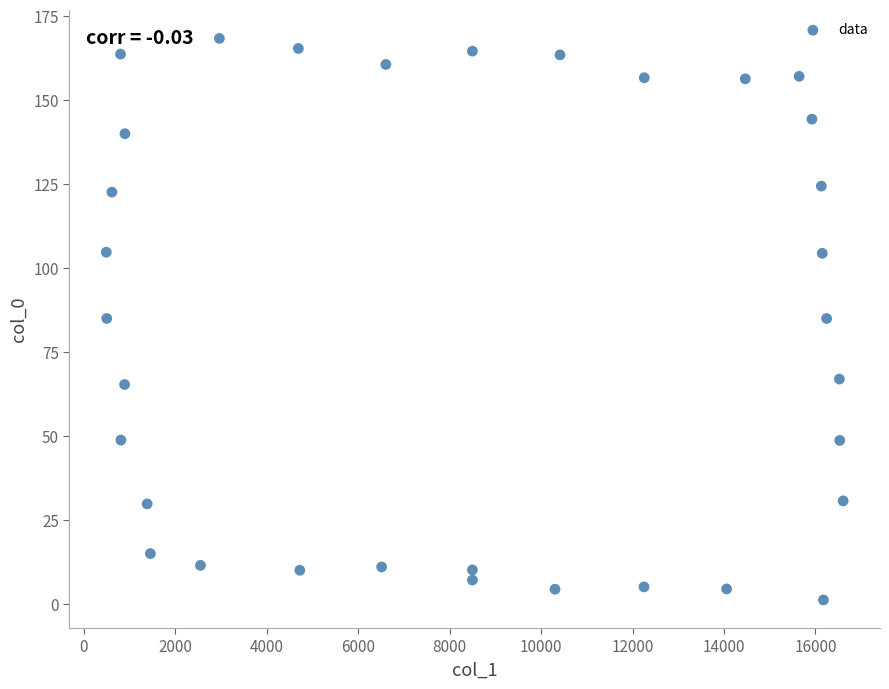

What is the range of Y values (max minus min)?

167.2